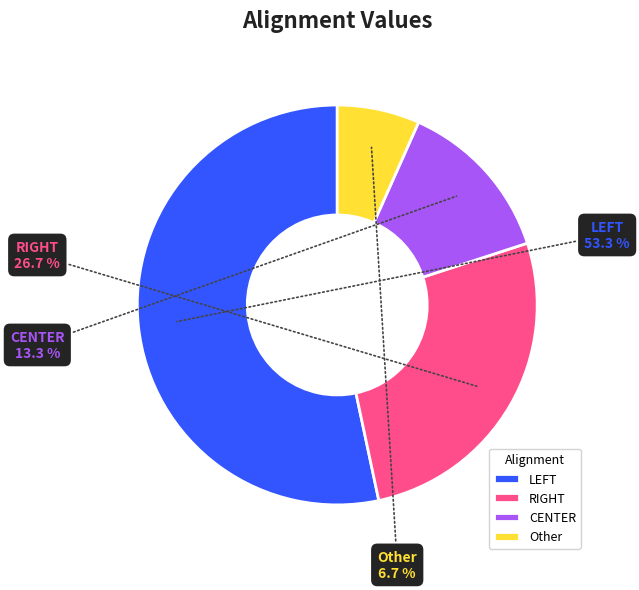

How many segments does this pie chart have?

4